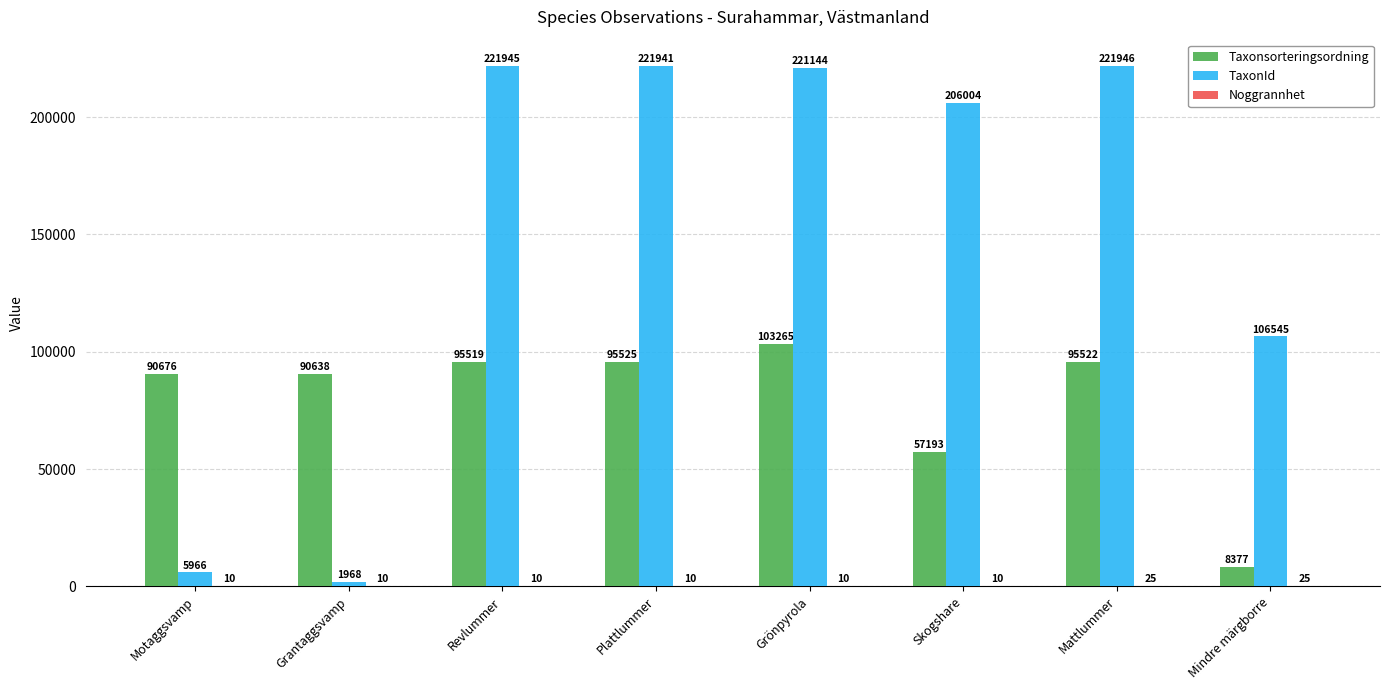

At which category does the chart reach its peak across all series?

Mattlummer